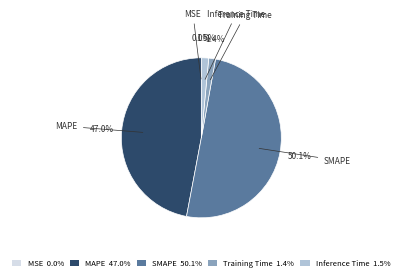

Which slice represents more than half of the pie?

SMAPE